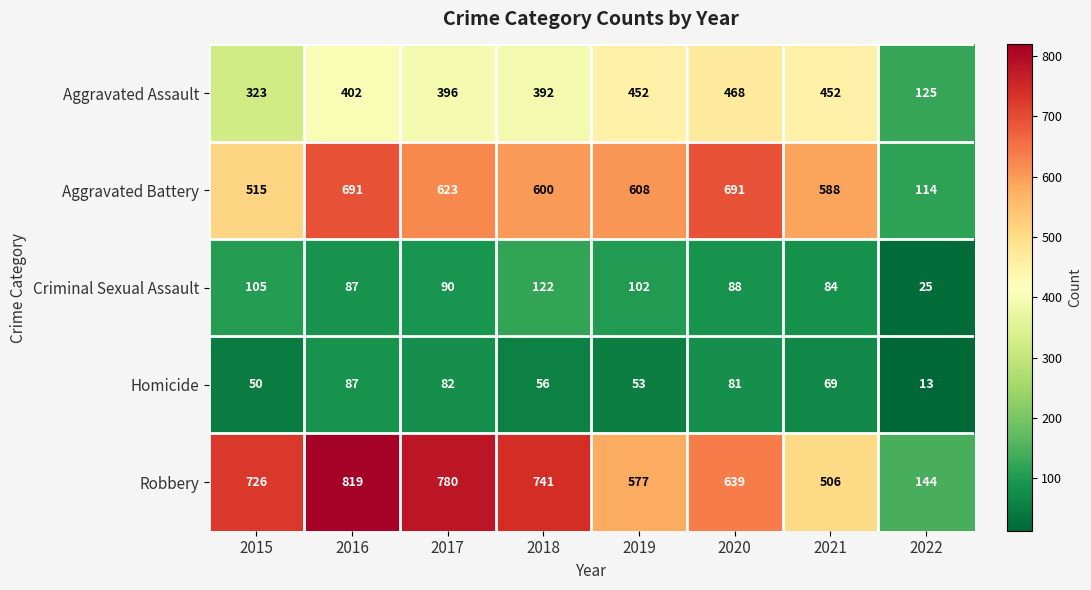

At how many categories does at least one series exceed 41?

8